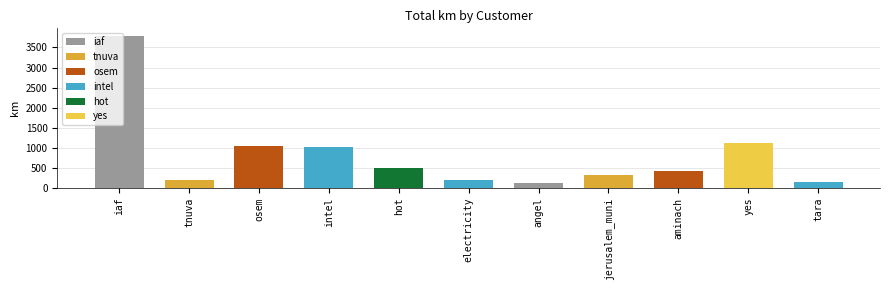

How many data points does each series have?

11